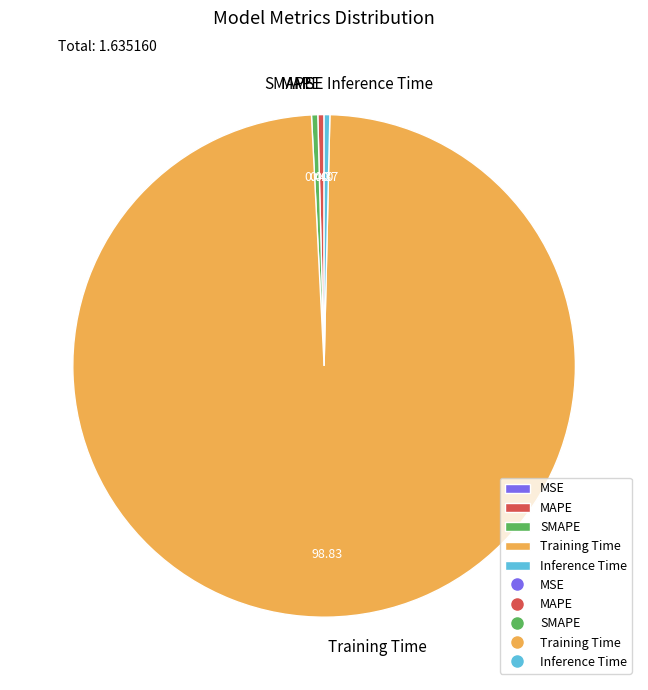

Which category has the biggest portion of the pie?

Training Time